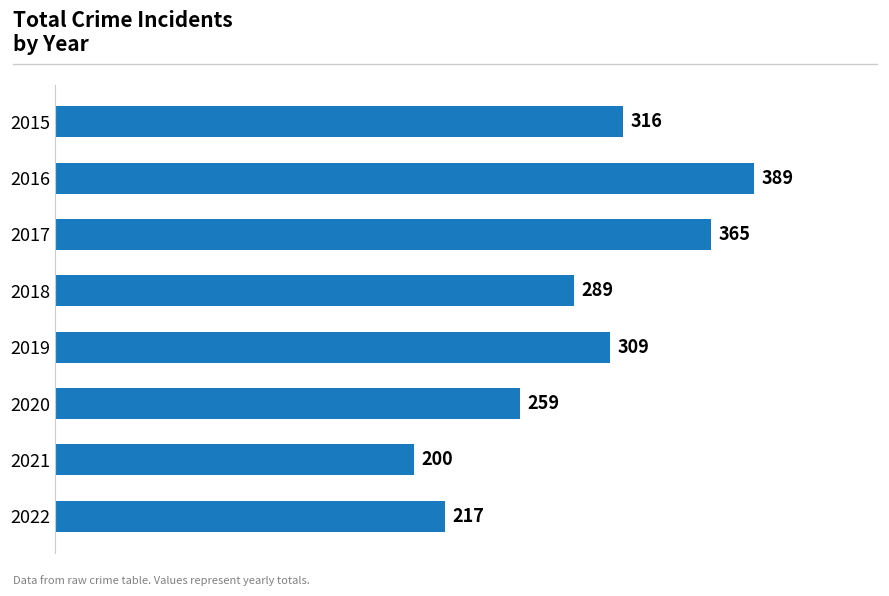

What is the smallest value displayed?

200